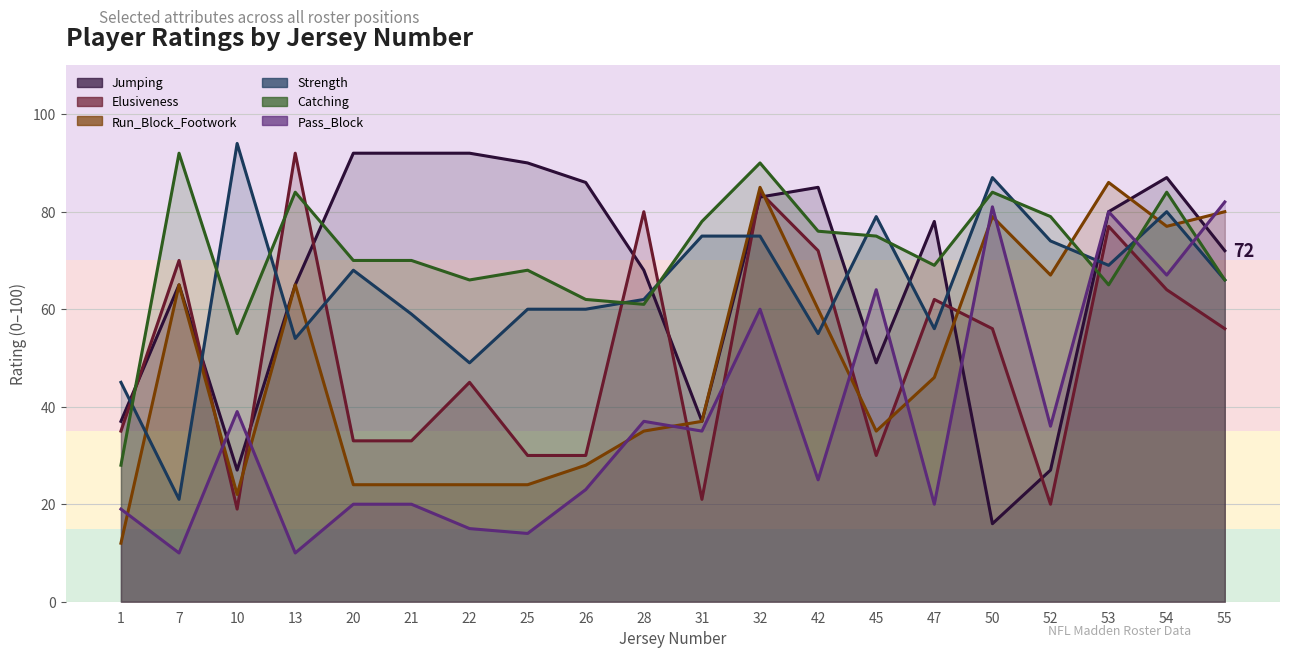

How many lines are shown in the chart?

6